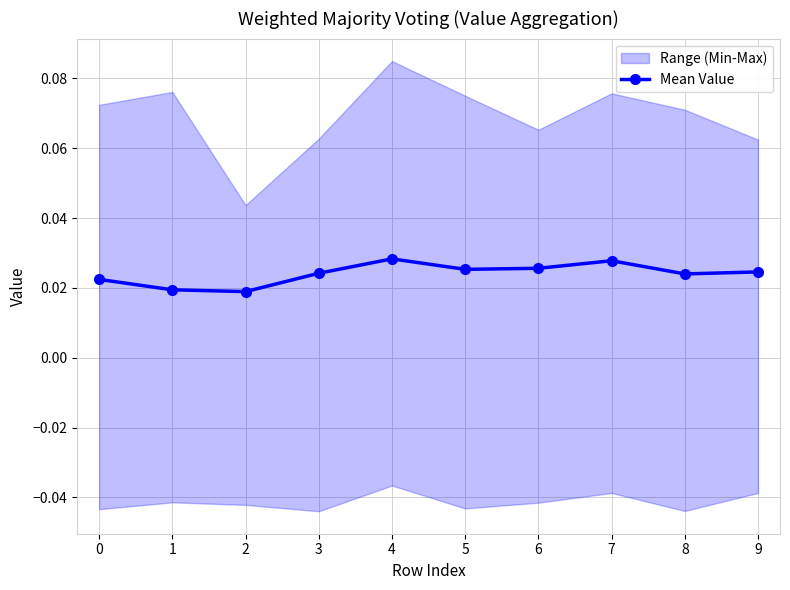

How many values are between 0 and 1?

10